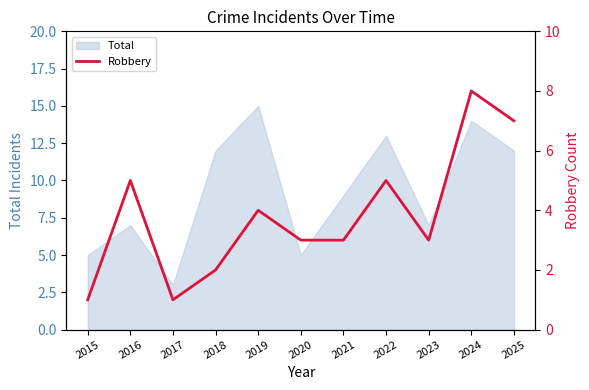

What is the minimum value shown in the chart?

1